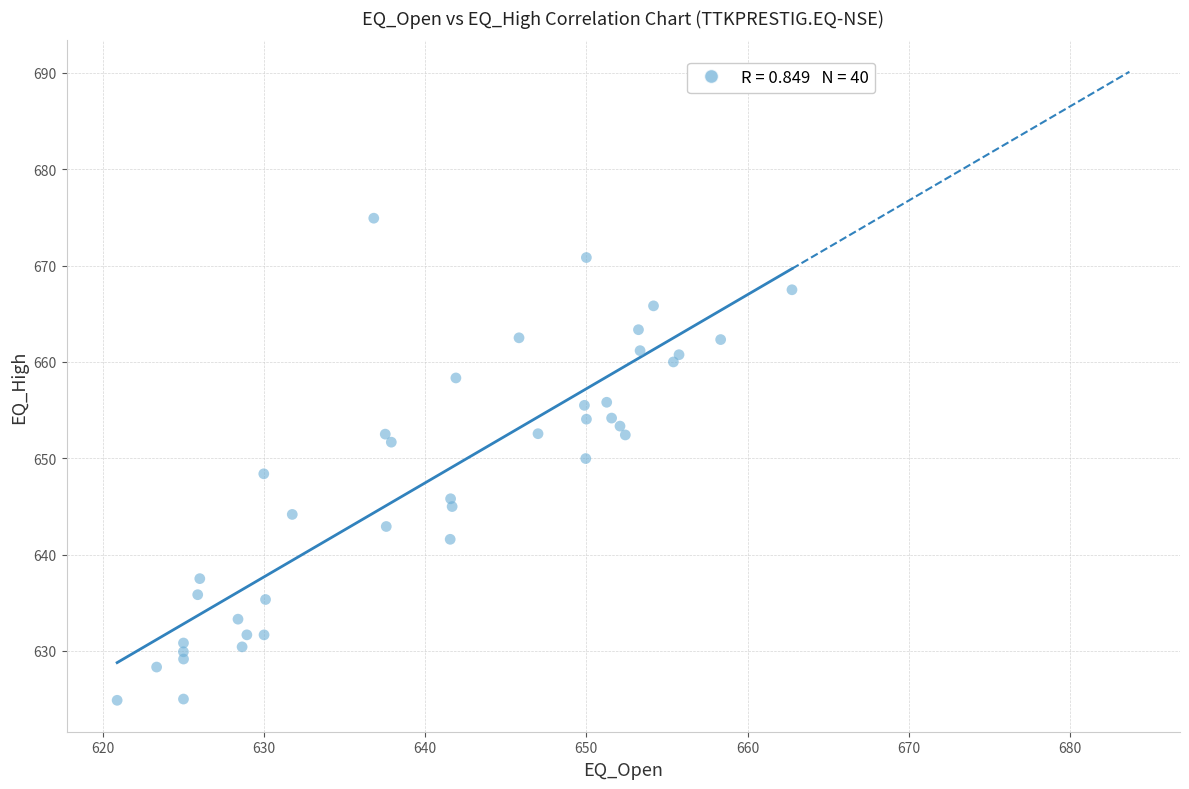

What is the range of X values (max minus min)?

41.9